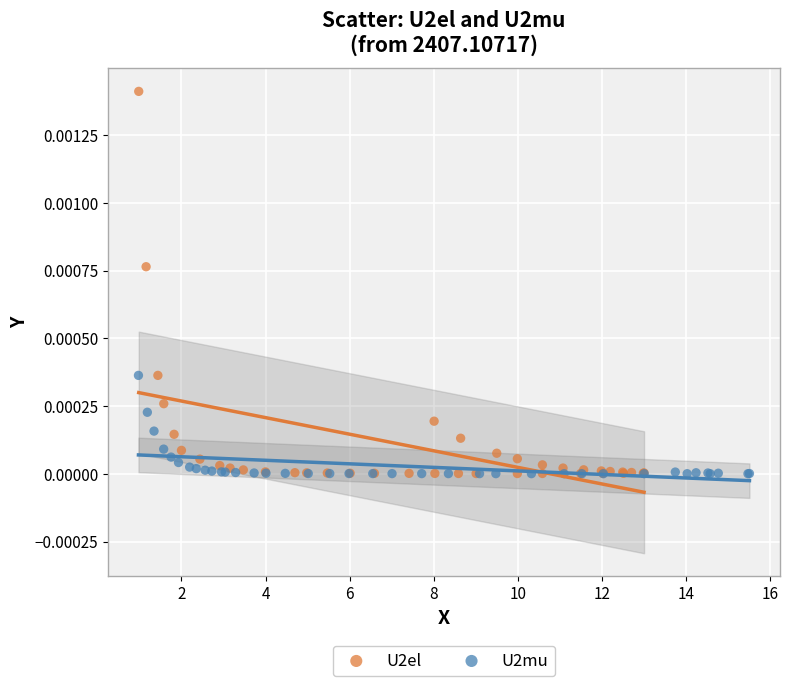

Which series has the widest spread of Y values?

U2el